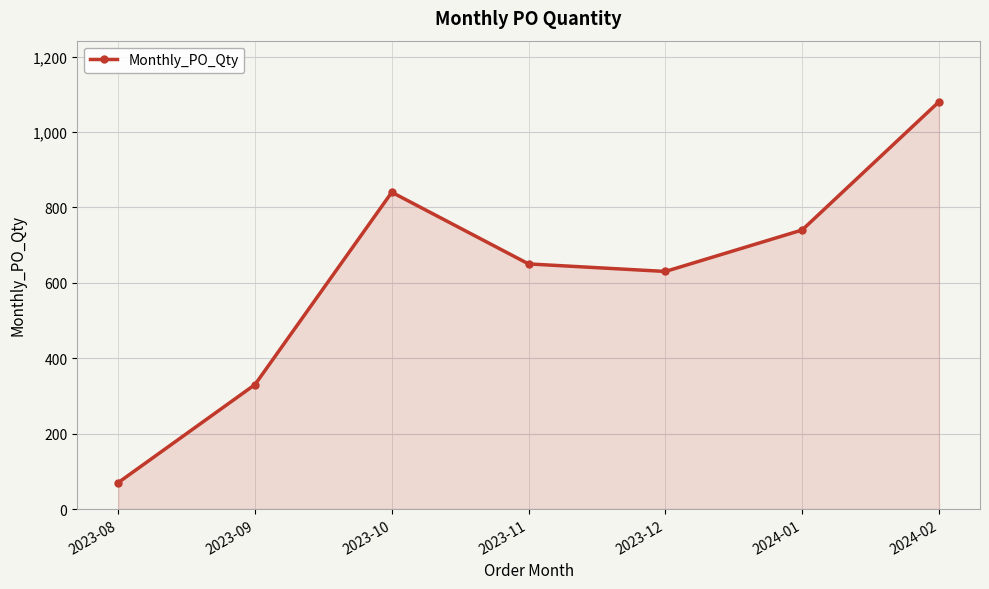

At which category does the data reach its first local valley?

2023-12